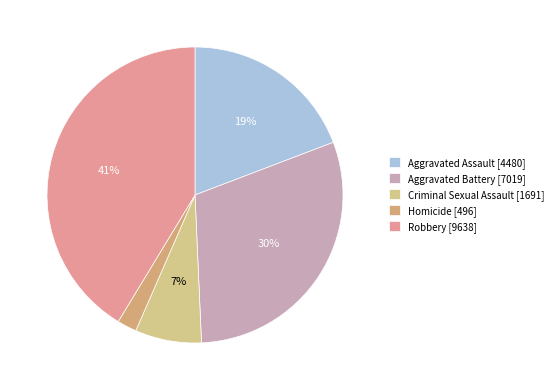

True or false: Homicide accounts for 2% of the total.

True